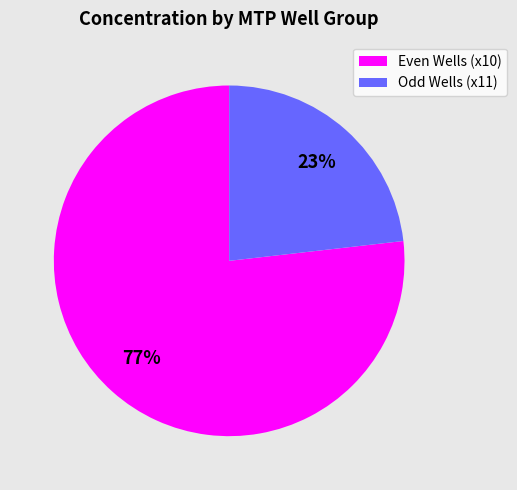

Do Even Wells (x10) and Odd Wells (x11) together represent more than half of the pie?

Yes